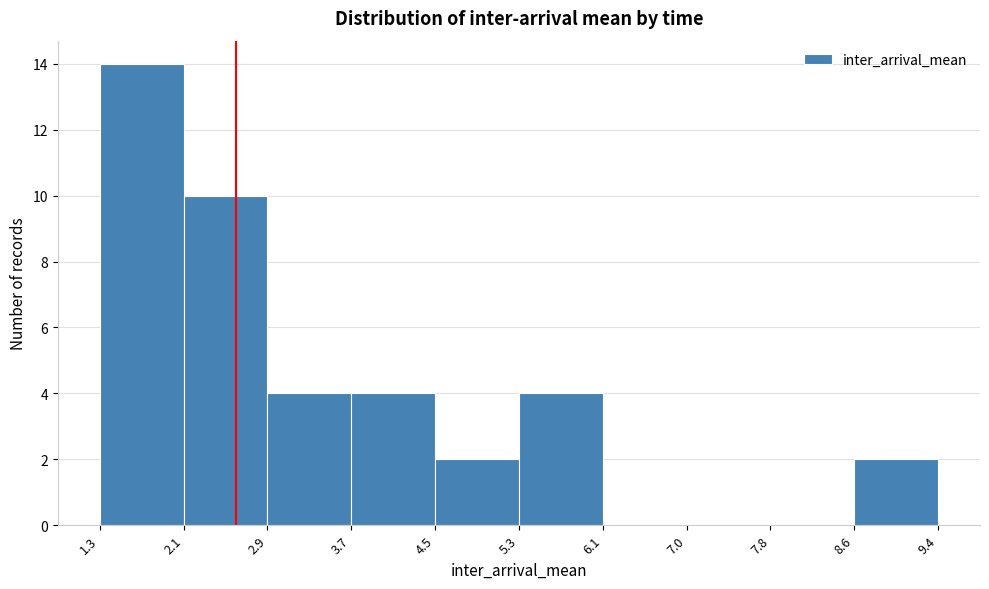

Reading left to right, transcribe this chart: for each bar, give the range it covers on the x-axis and its height. The values are not printed on the chart, so give them approximately, as read against the axis.

1.3 to 2.1: 14
2.1 to 2.9: 10
2.9 to 3.7: 4
3.7 to 4.5: 4
4.5 to 5.3: 2
5.3 to 6.1: 4
6.1 to 7.0: 0
7.0 to 7.8: 0
7.8 to 8.6: 0
8.6 to 9.4: 2